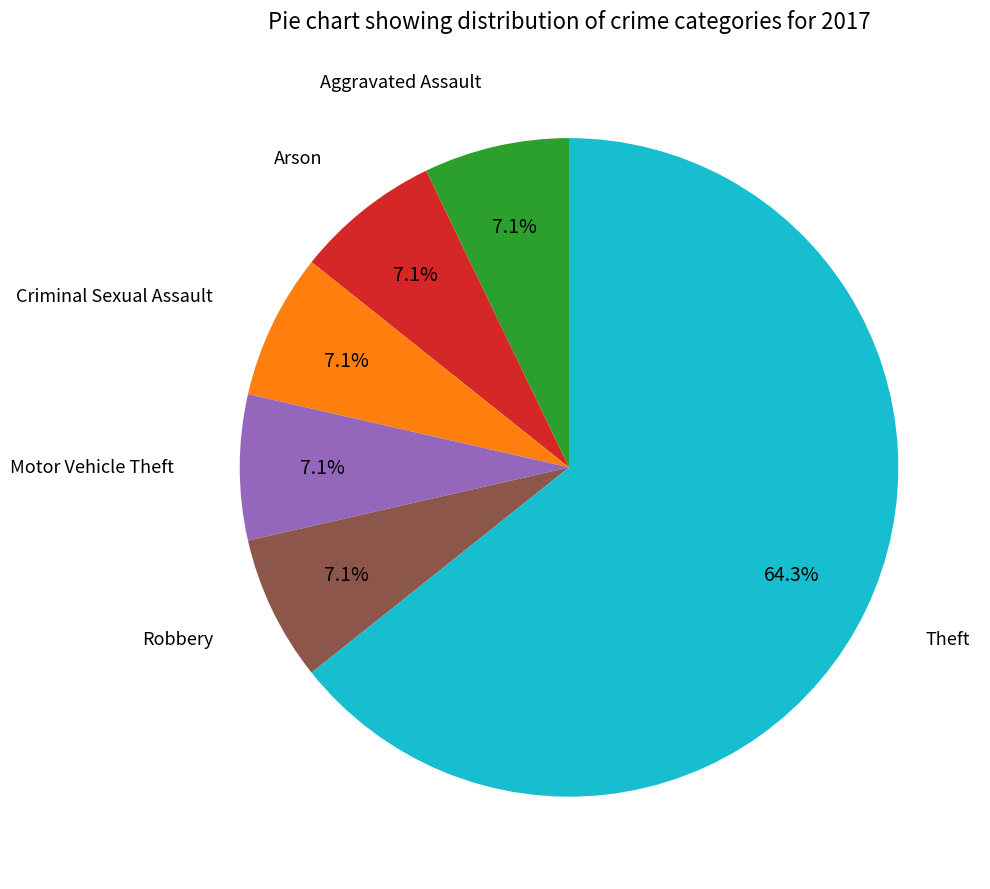

Is there a majority slice in this chart?

Yes